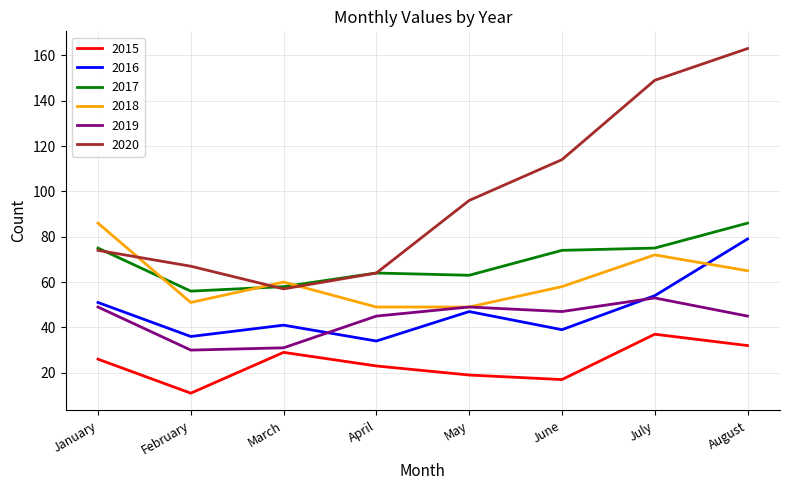

At which label does 2016 reach its minimum?

April